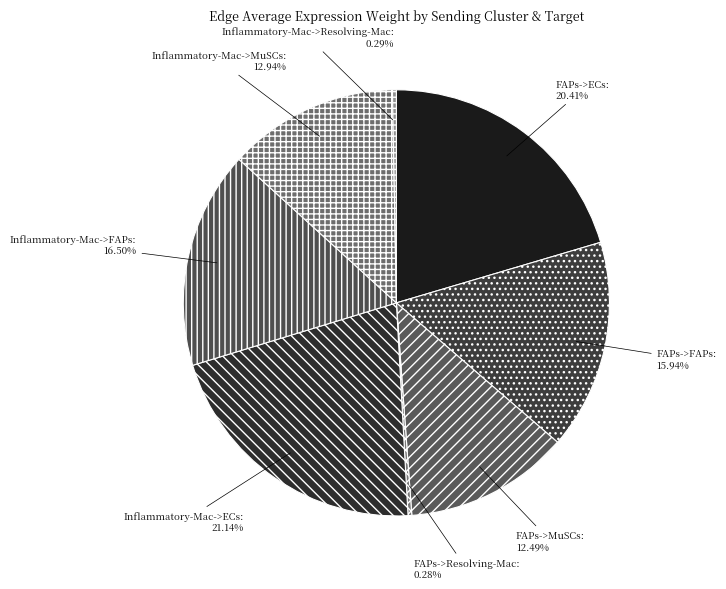

Which has a higher value, FAPs->FAPs or Inflammatory-Mac->MuSCs?

FAPs->FAPs